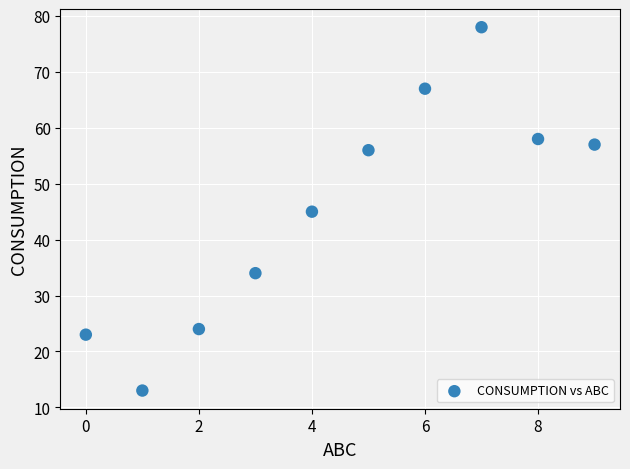

What is the average X value?

4